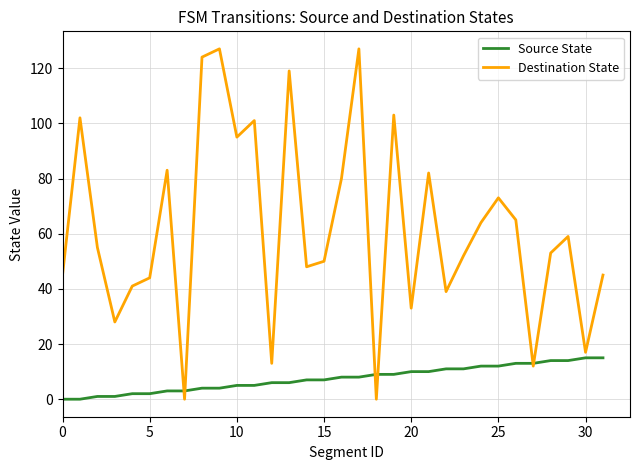

Which series has the widest spread of values?

Destination State